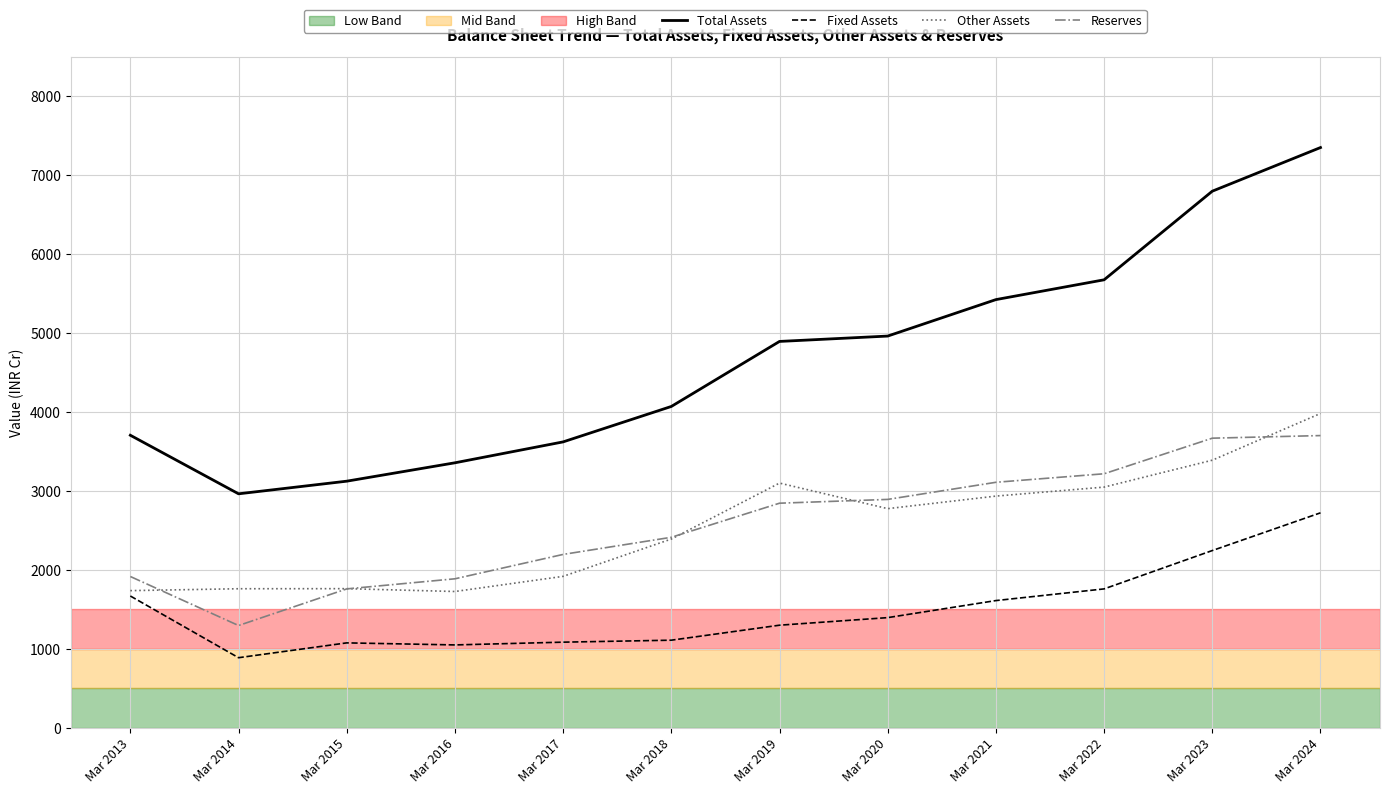

True or false: Reserves and Fixed Assets cross at least once.

False